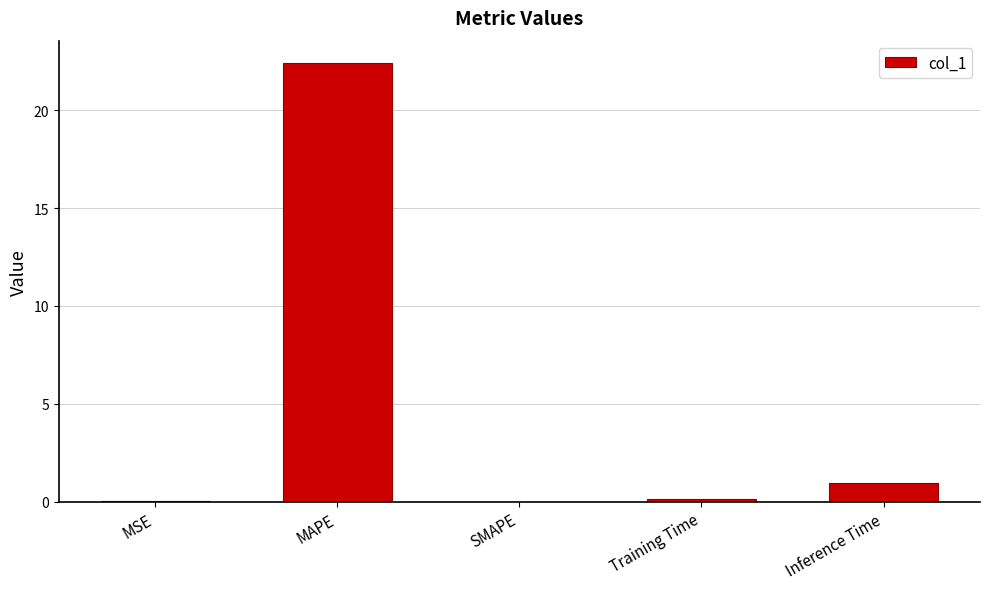

How many categories are shown in the chart?

5